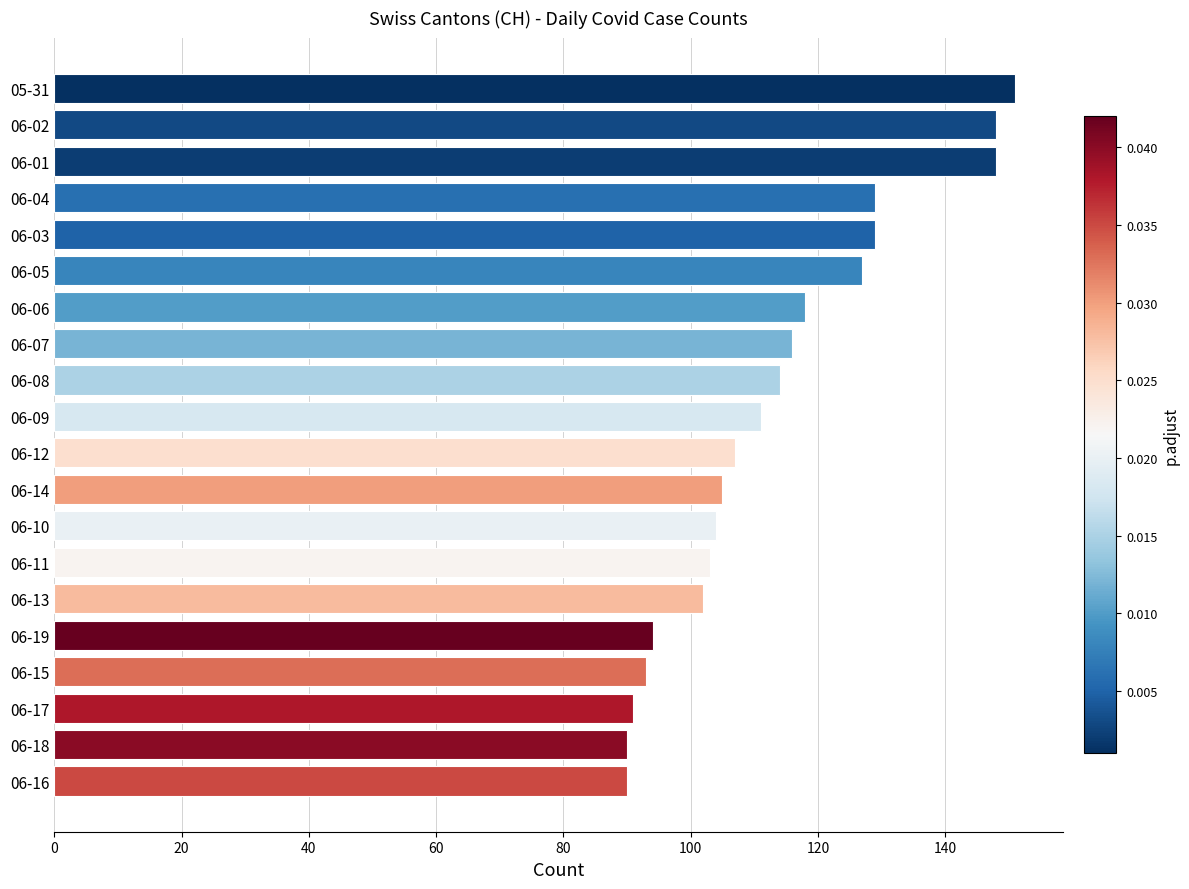

What is the difference between the second highest and minimum values?

58